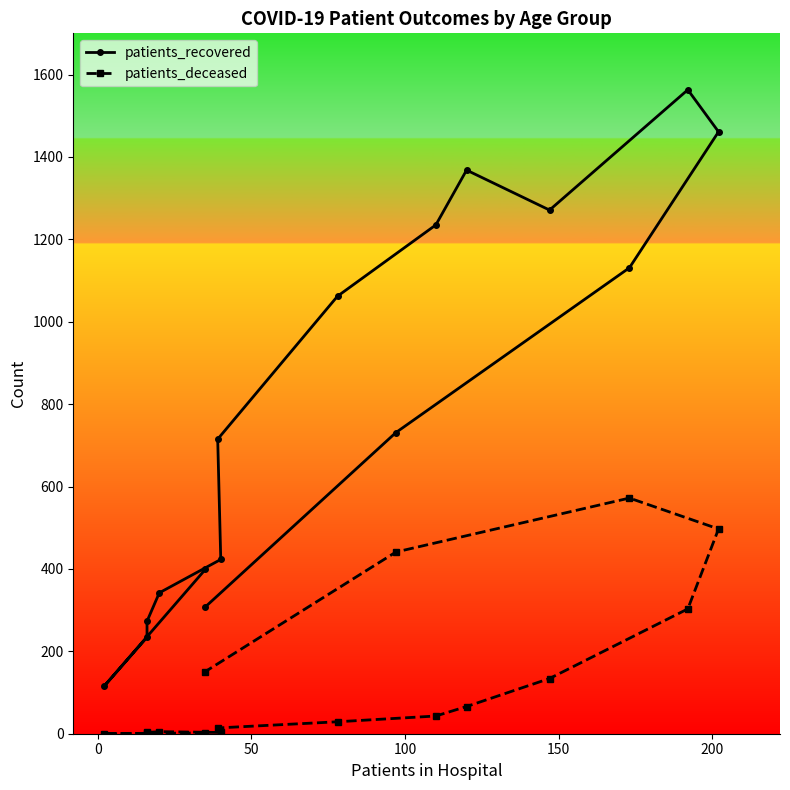

True or false: patients_recovered has more than 1 interior local peaks.

True